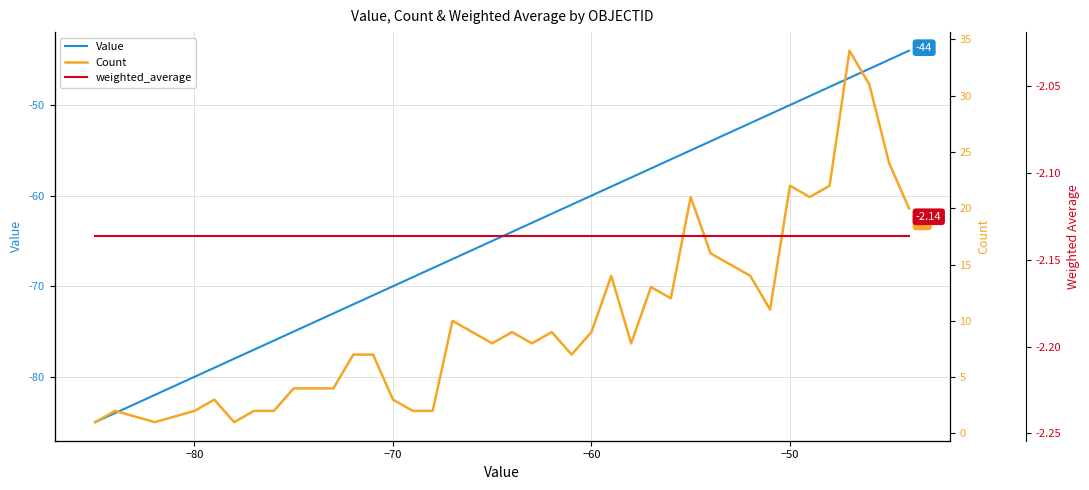

True or false: Value has a value of -70 at −70.

True